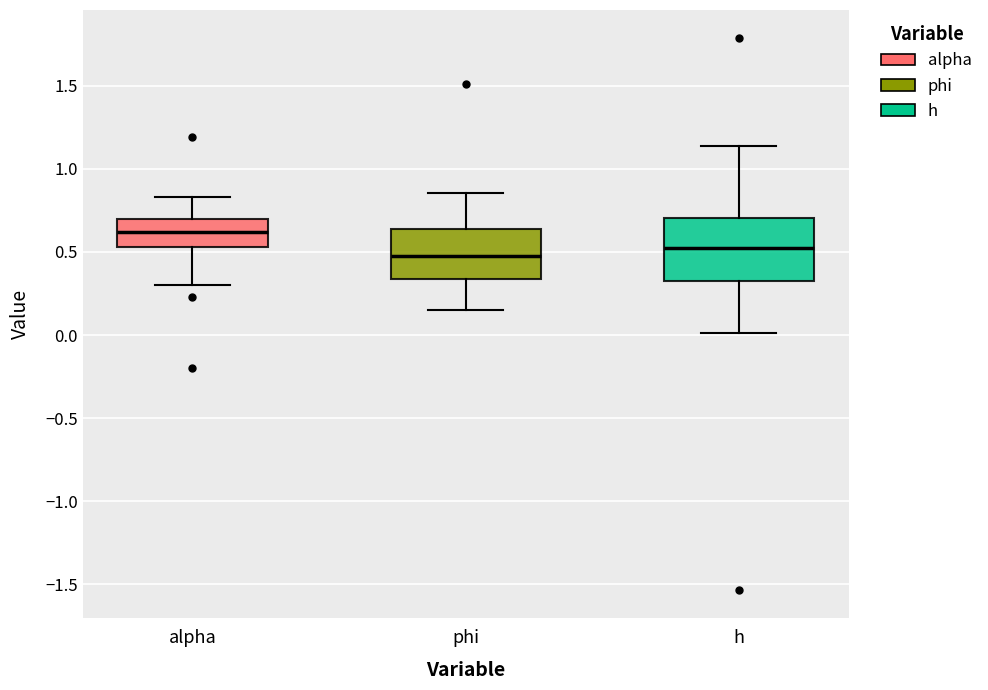

Reading left to right, read every box against the y-axis: the position of its median line, the range the box covers, and the ends of its whiskers. The values are not printed on the chart, so give them approximately, as read against the axis.

alpha: median 0.60, box 0.55 to 0.70, whiskers 0.30 to 0.85
phi: median 0.50, box 0.35 to 0.65, whiskers 0.15 to 0.85
h: median 0.50, box 0.30 to 0.70, whiskers 0.00 to 1.15